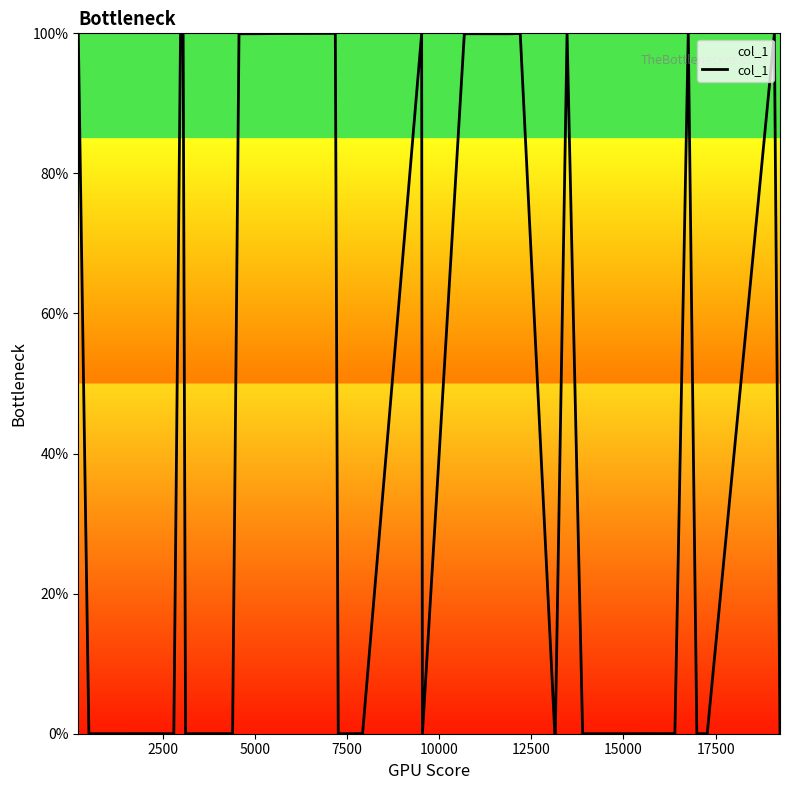

What is the difference between the maximum and minimum values?

100.0